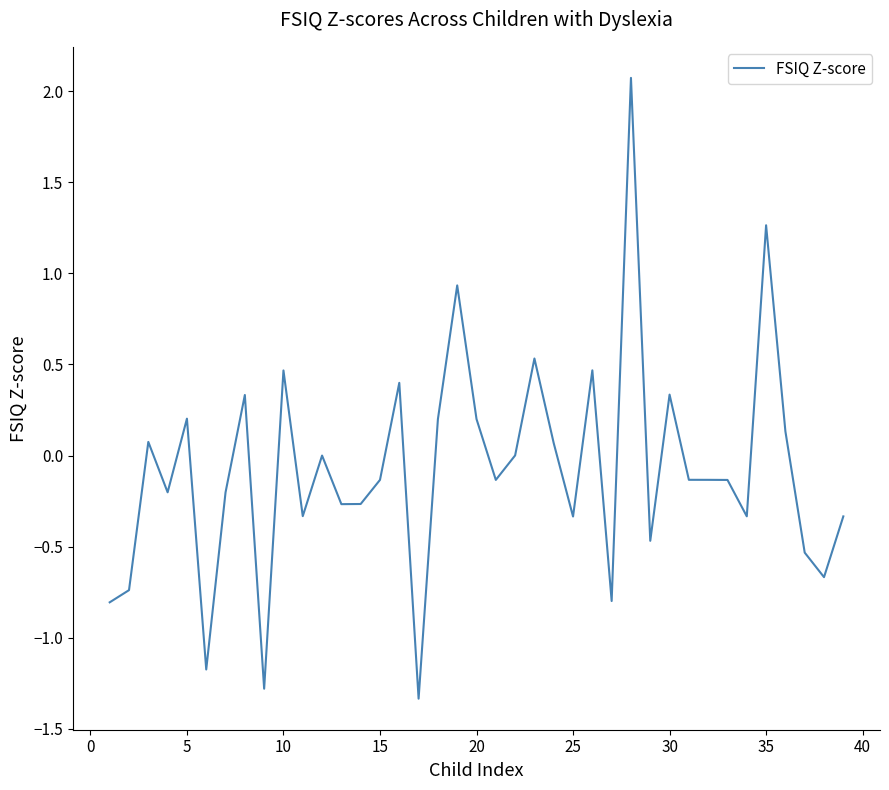

What is the difference between the maximum and minimum values?

3.4